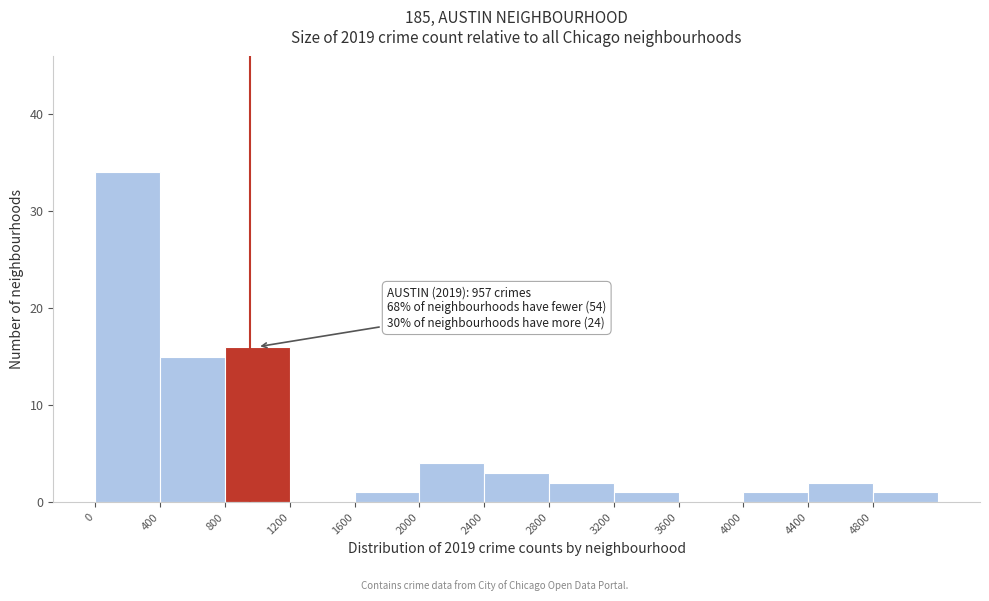

Which range on the x-axis has the tallest bar?

0 to 400